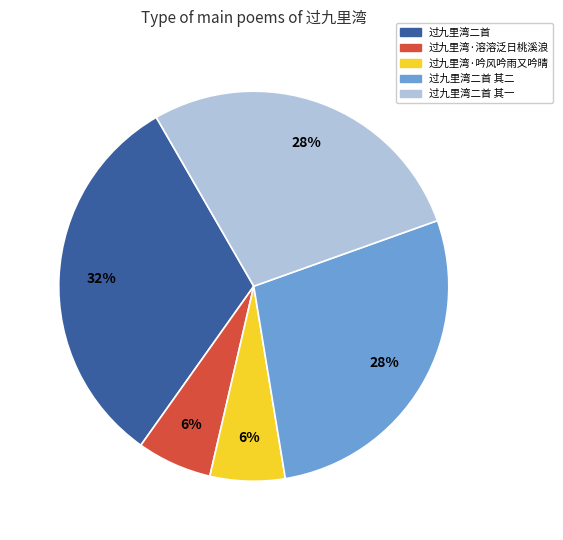

Which has a higher value, 过九里湾二首 其二 or 过九里湾二首?

过九里湾二首